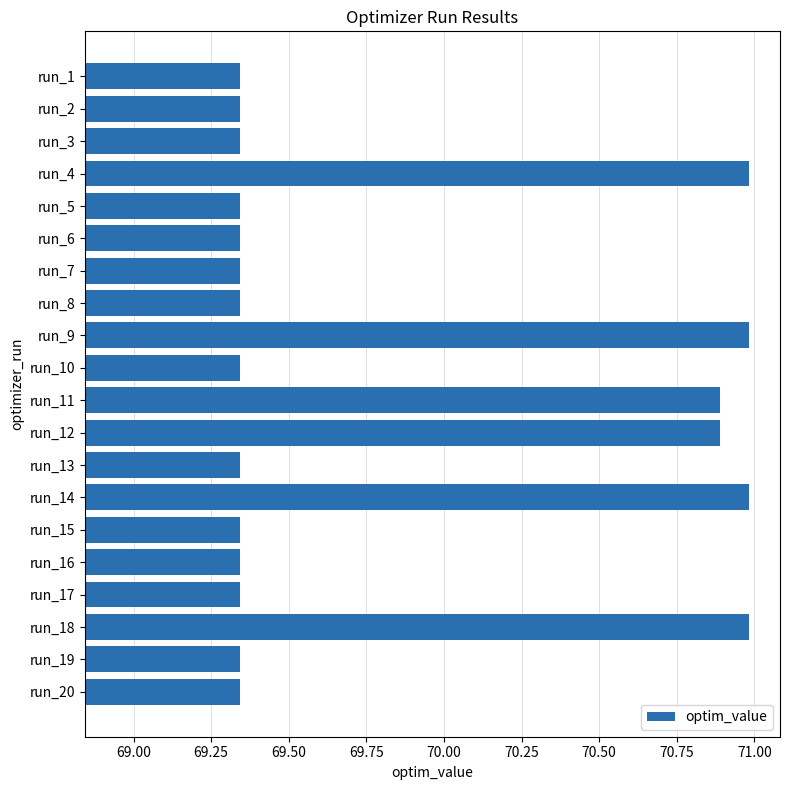

True or false: the data shows 71.0 at run_18.

True